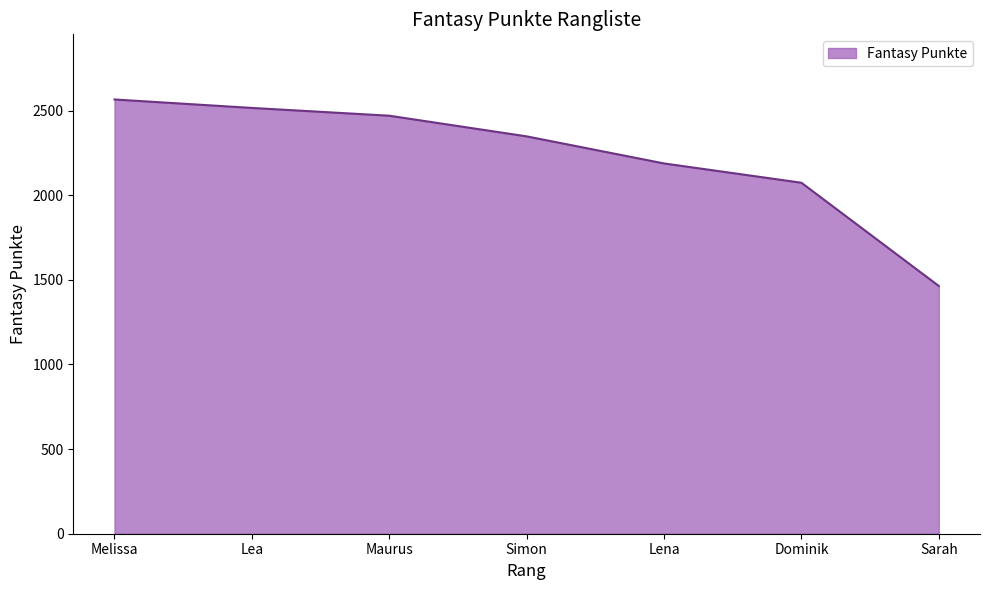

Is it true that the value at Sarah is 1464?

True